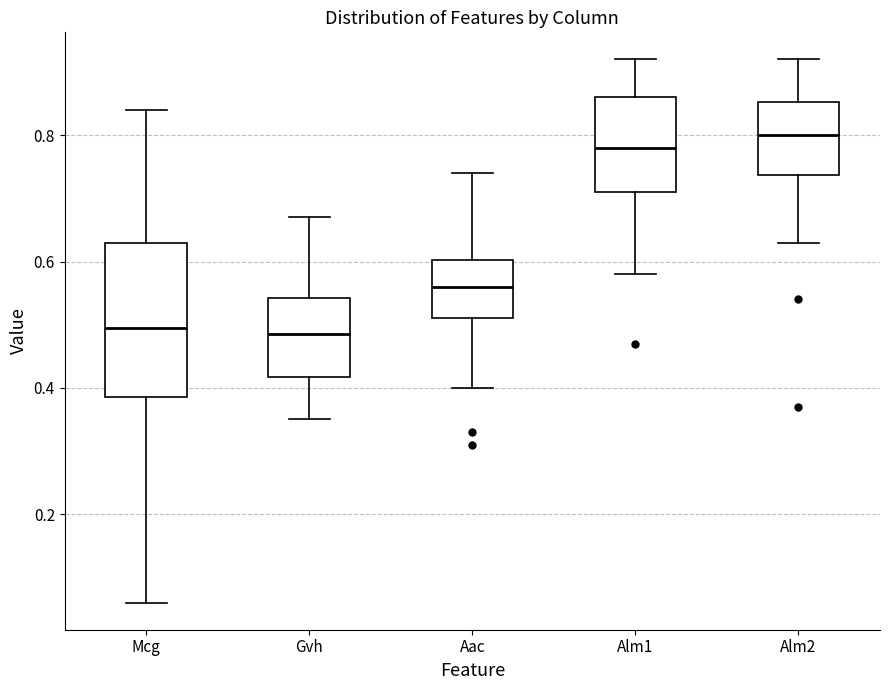

Reading left to right, read every box against the y-axis: the position of its median line, the range the box covers, and the ends of its whiskers. The values are not printed on the chart, so give them approximately, as read against the axis.

Mcg: median 0.50, box 0.38 to 0.64, whiskers 0.06 to 0.84
Gvh: median 0.48, box 0.42 to 0.54, whiskers 0.36 to 0.68
Aac: median 0.56, box 0.52 to 0.60, whiskers 0.40 to 0.74
Alm1: median 0.78, box 0.72 to 0.86, whiskers 0.58 to 0.92
Alm2: median 0.80, box 0.74 to 0.86, whiskers 0.64 to 0.92